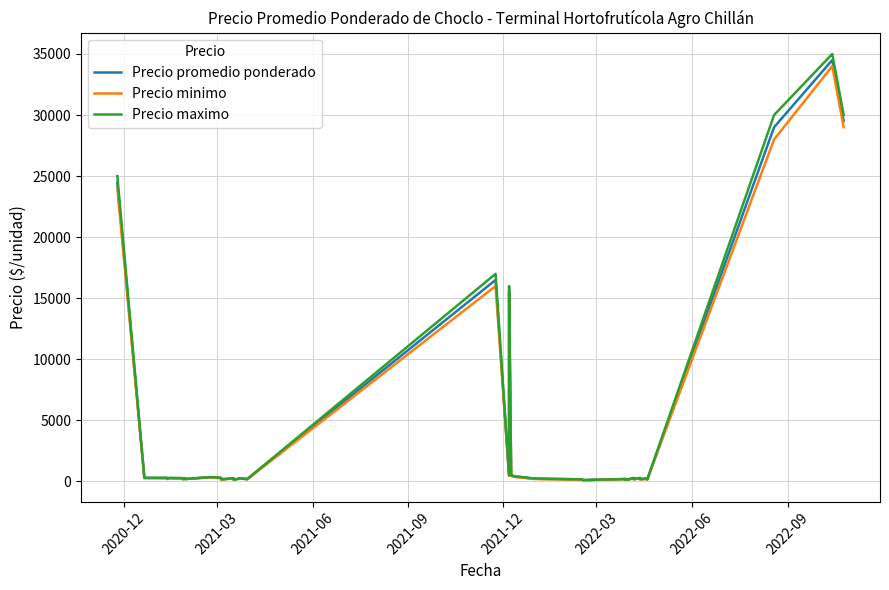

What are all the series names shown in the legend?

Precio promedio ponderado, Precio minimo, Precio maximo